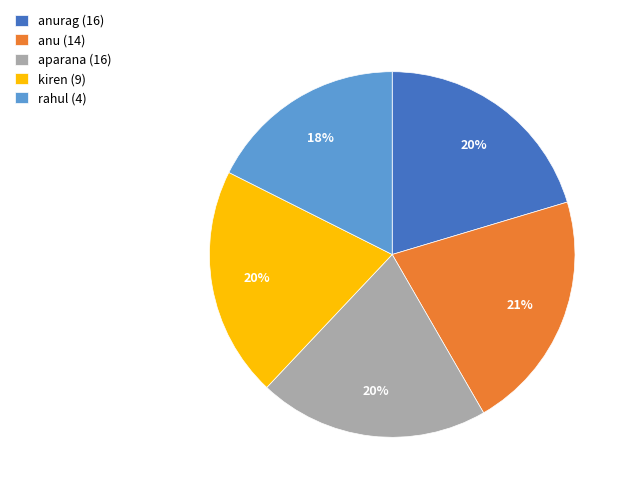

Is anu (14) the majority of the pie?

No